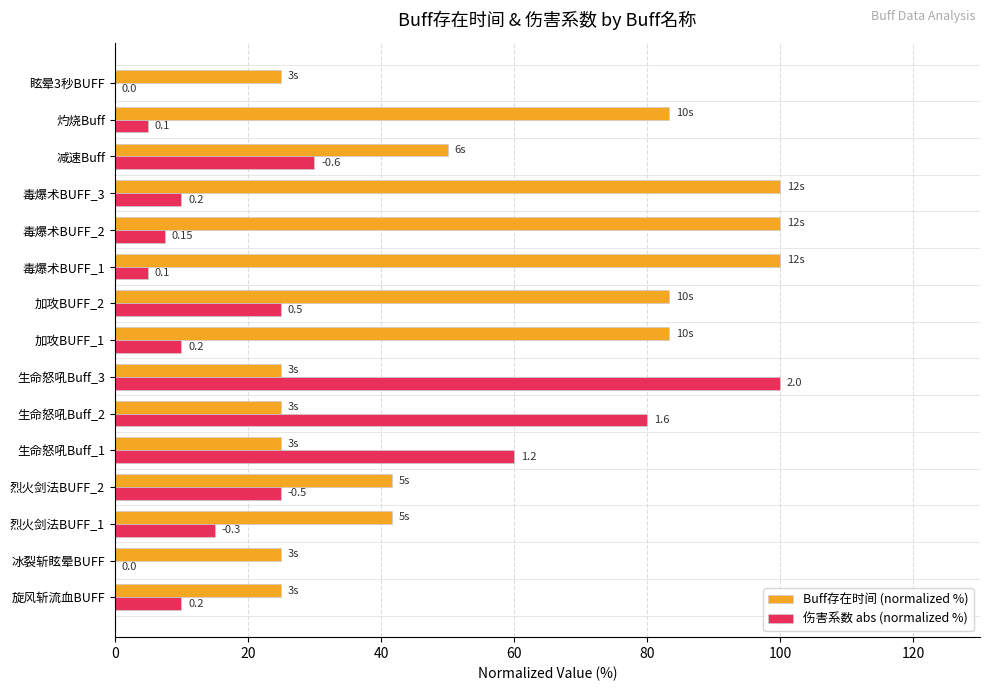

What are all the series names shown in the legend?

Buff存在时间 (normalized %), 伤害系数 abs (normalized %)